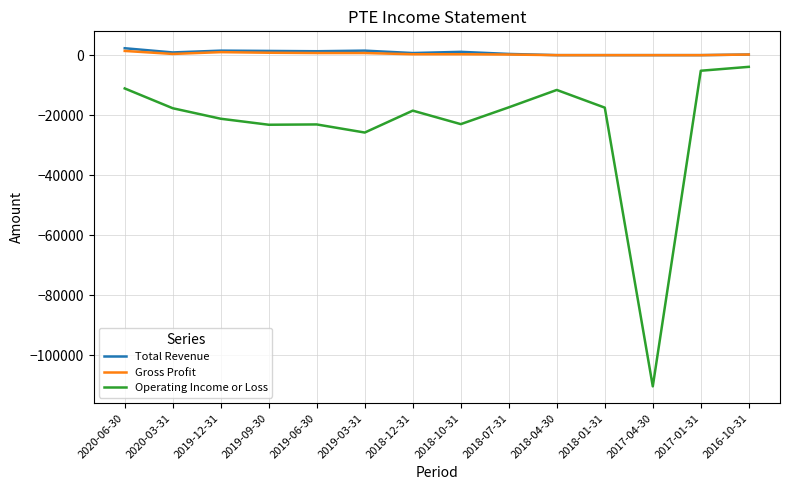

Is the value of Operating Income or Loss at 2020-06-30 greater than the value of Total Revenue at 2019-12-31?

No